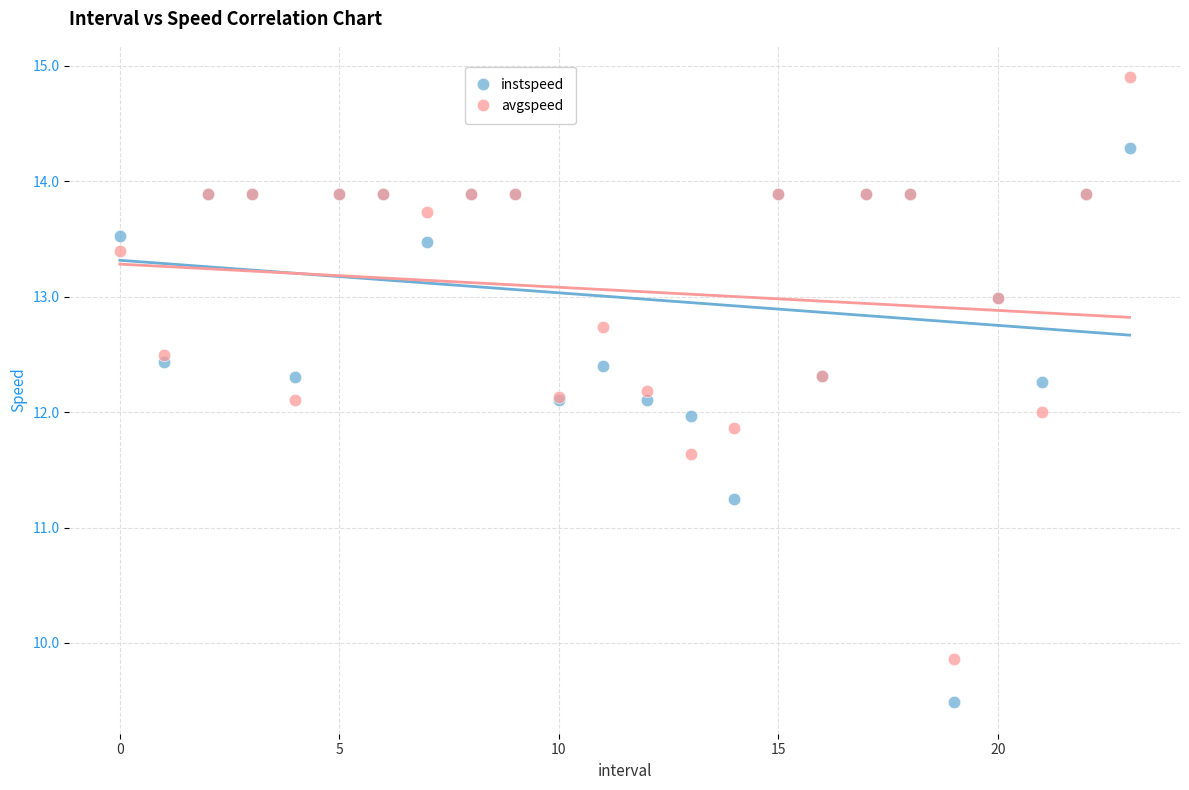

What are all the series names shown in the legend?

instspeed, avgspeed